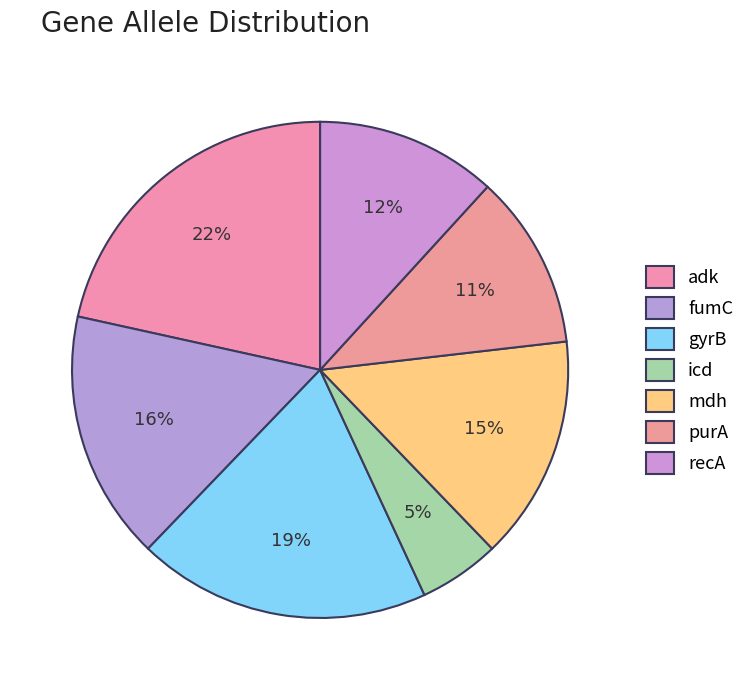

The adk slice represents 22% of the pie. True or false?

True